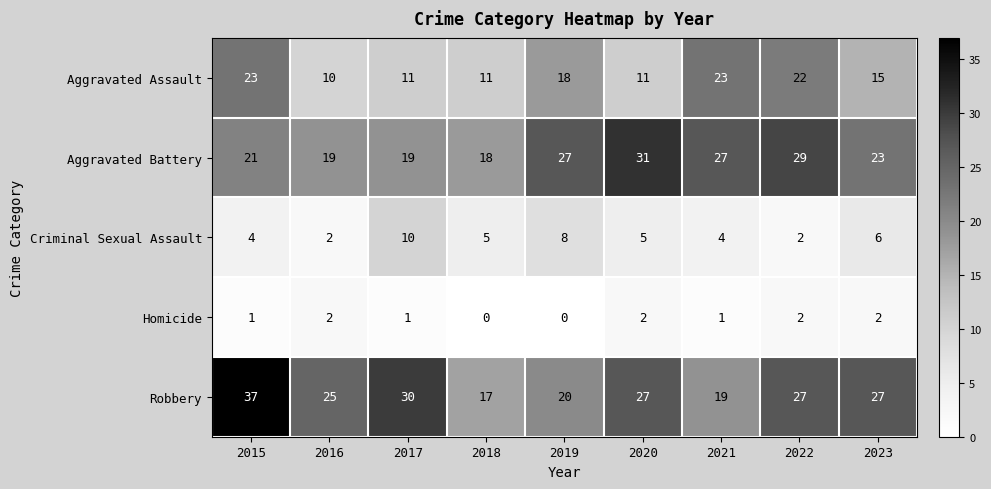

The value of Homicide at 2020 is 3. True or false?

False